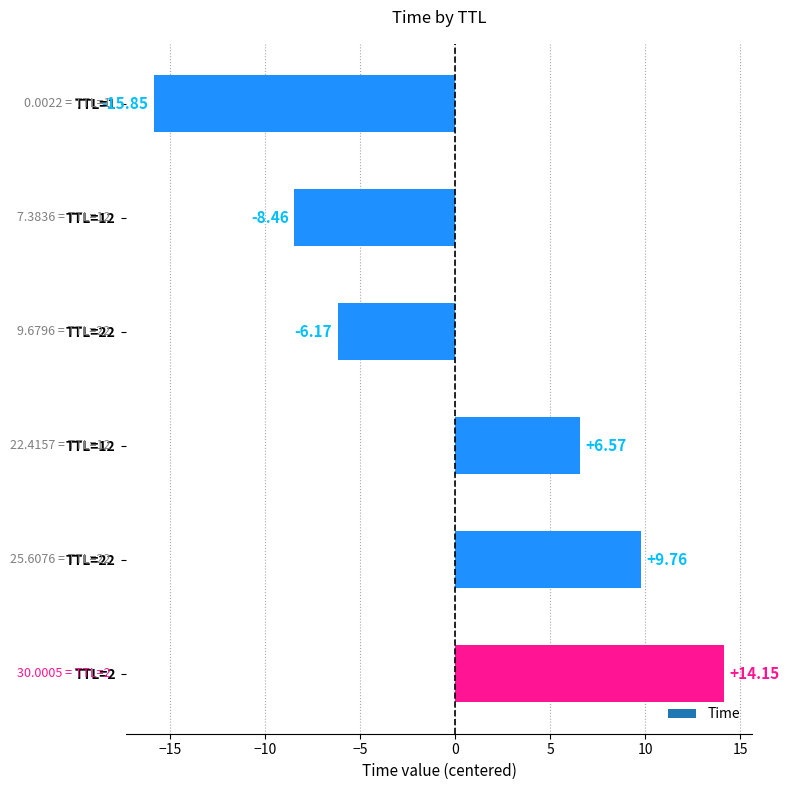

How many bars are there in total?

6